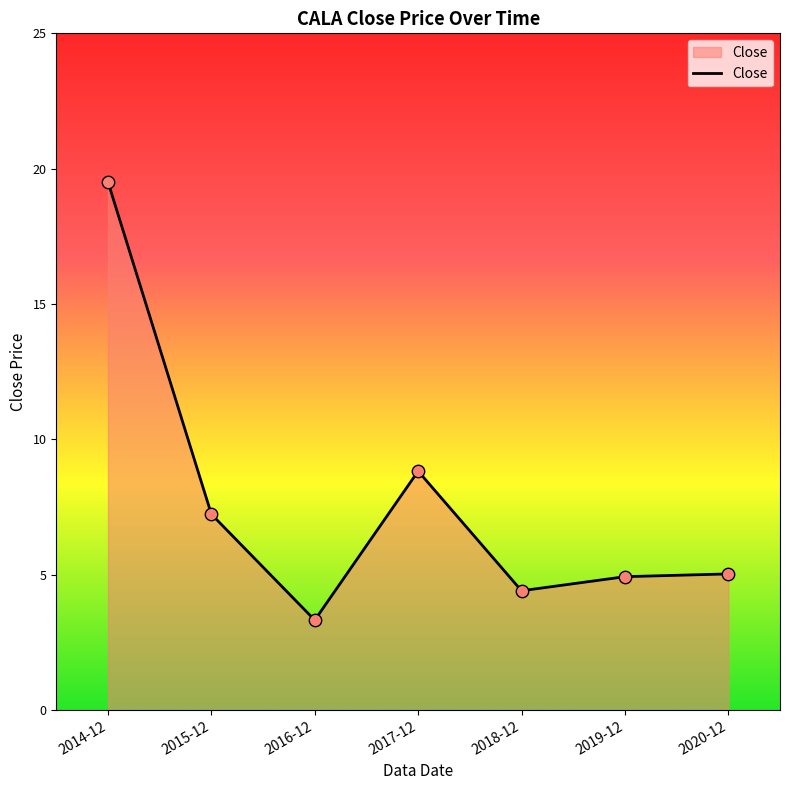

What is the change in value from 2015-12 to 2019-12?

-2.3